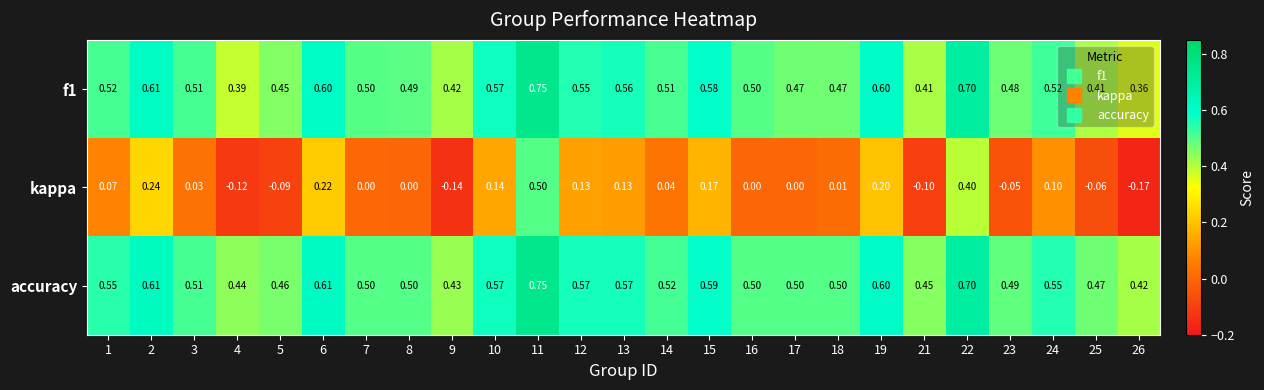

Which series has the largest total across all categories?

accuracy